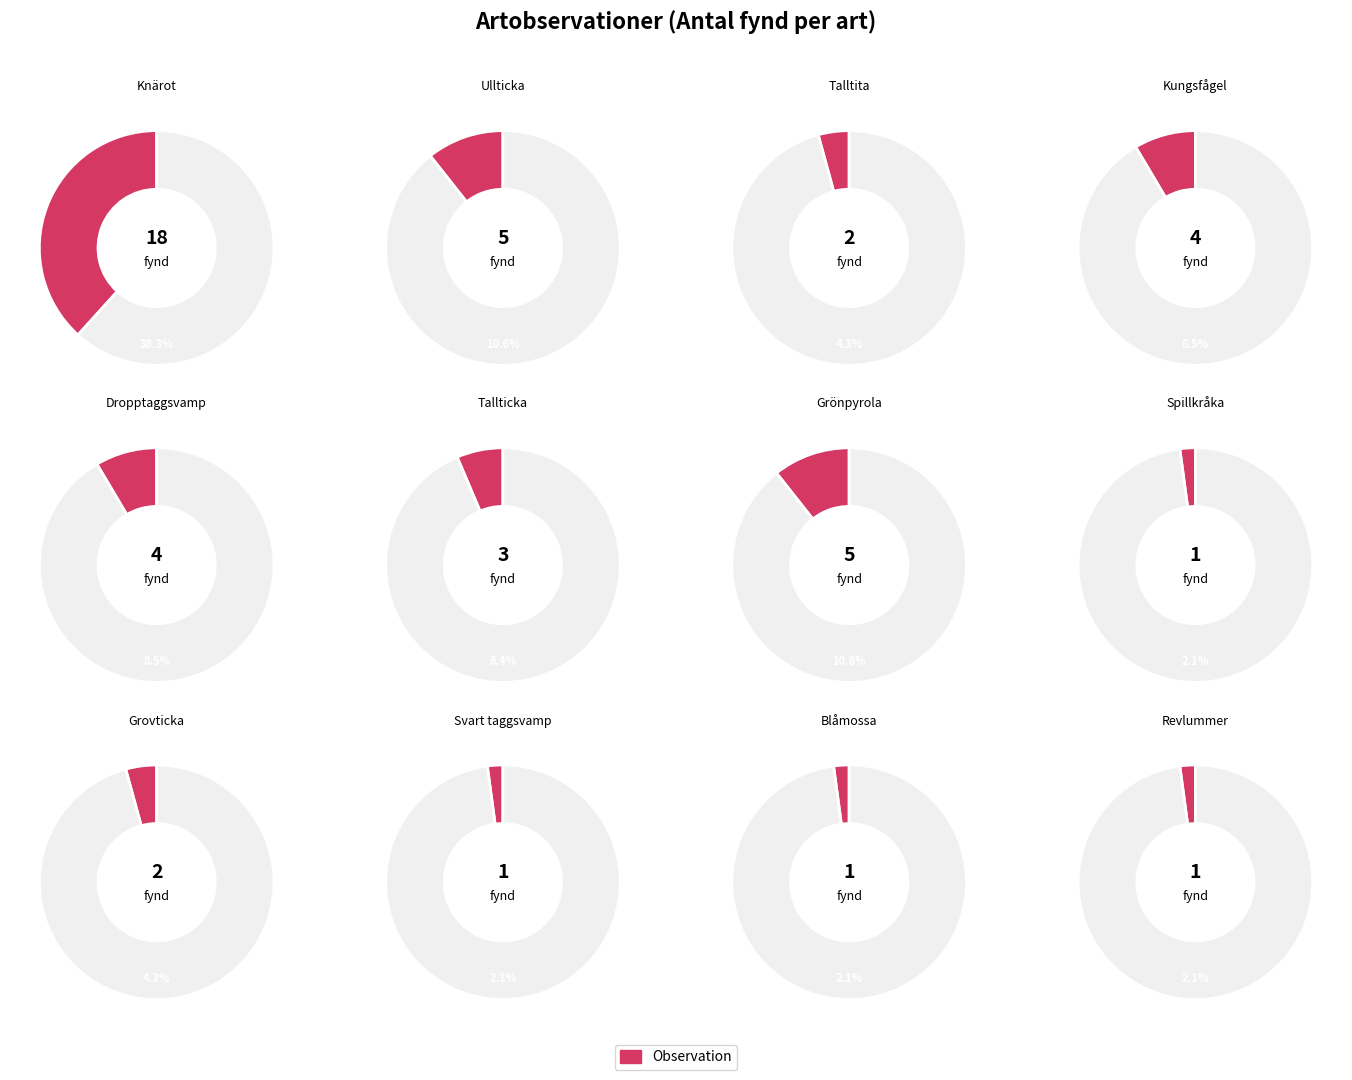

To the nearest percent, what portion does Kungsfågel represent?

9%